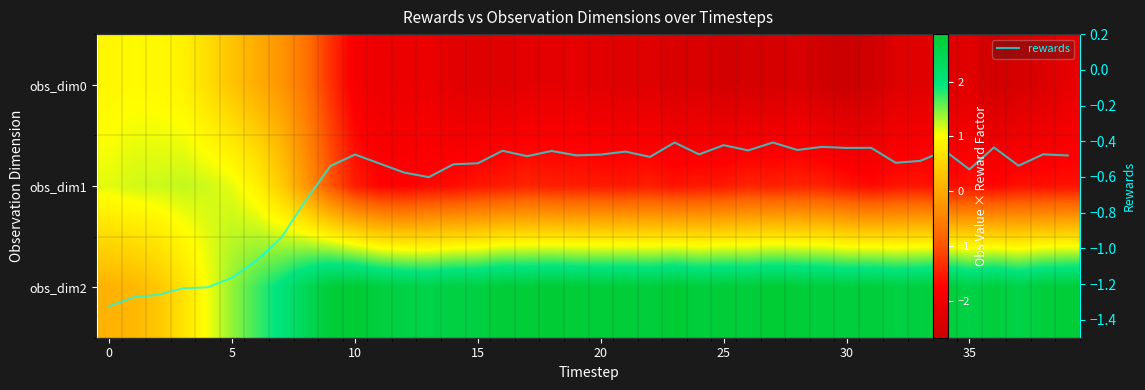

Which series has the largest total across all categories?

obs_dim2